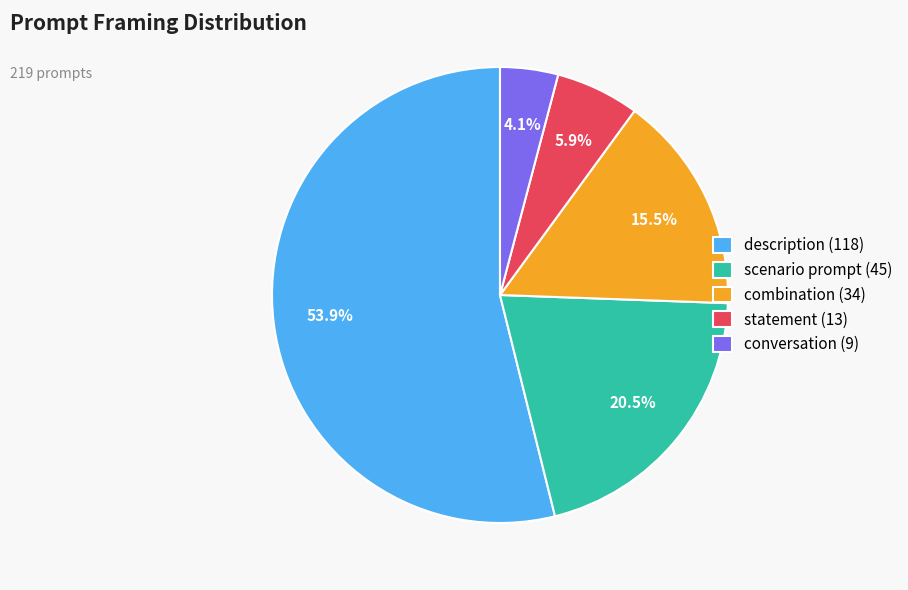

Is it true that conversation is 14% of the pie?

False